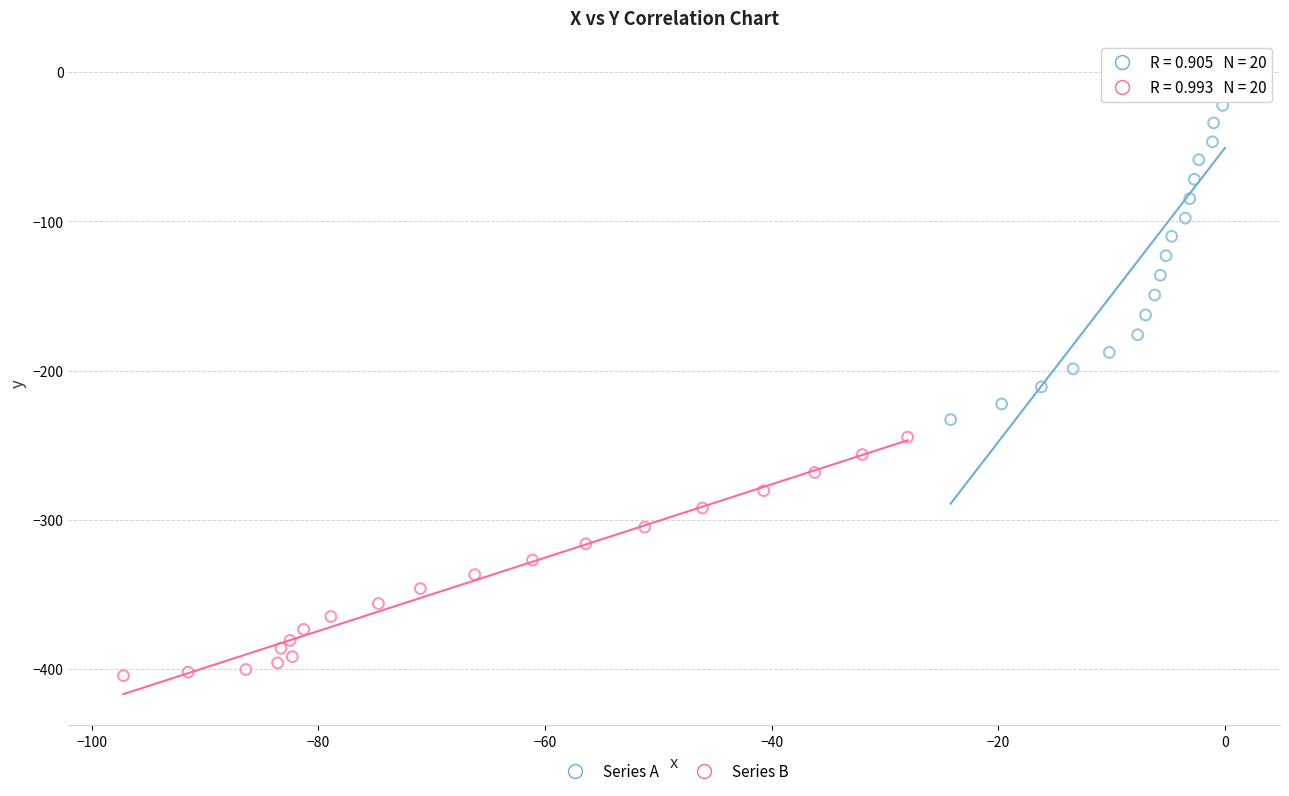

Which series contains the lowest Y value?

Series B